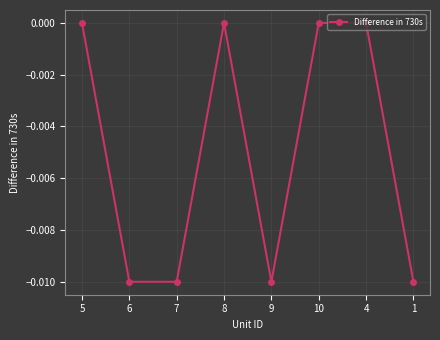

Is it true that the value at 9 is -0.0?

True